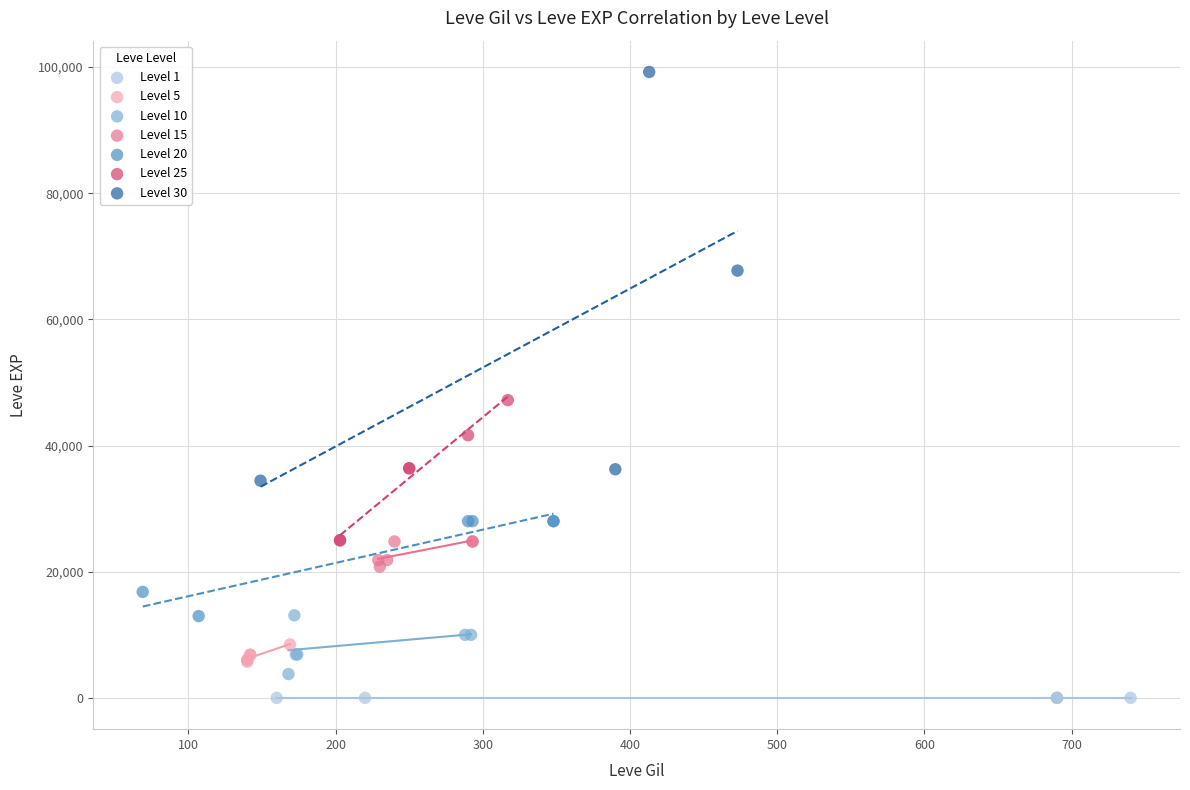

Which series has the largest Y range (max minus min)?

Level 30